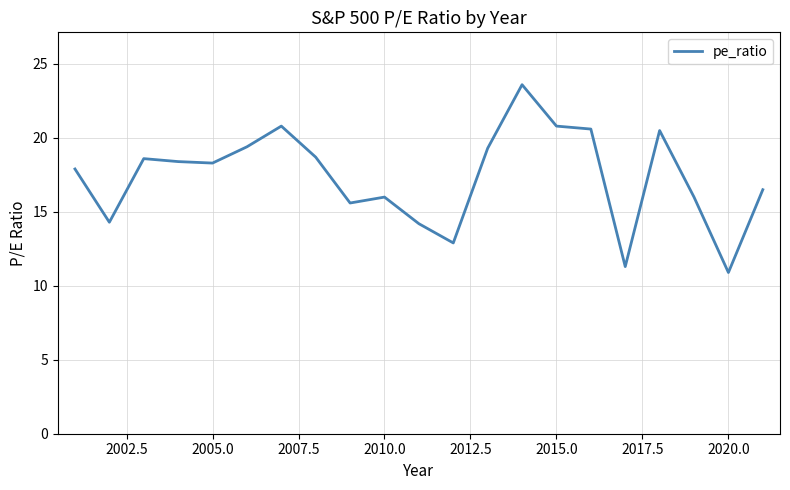

What is the maximum value shown in the chart?

23.6